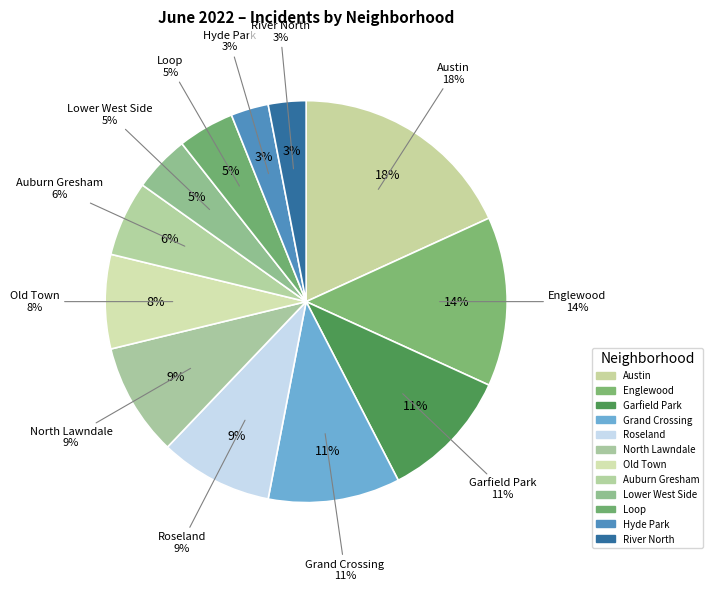

Does Auburn Gresham represent more than half of the total?

No